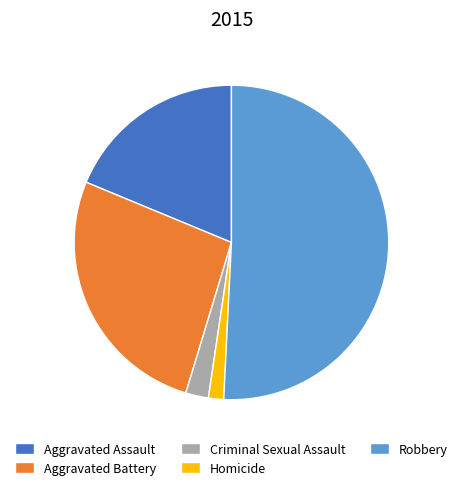

Is there any slice that represents more than half of the pie?

Yes